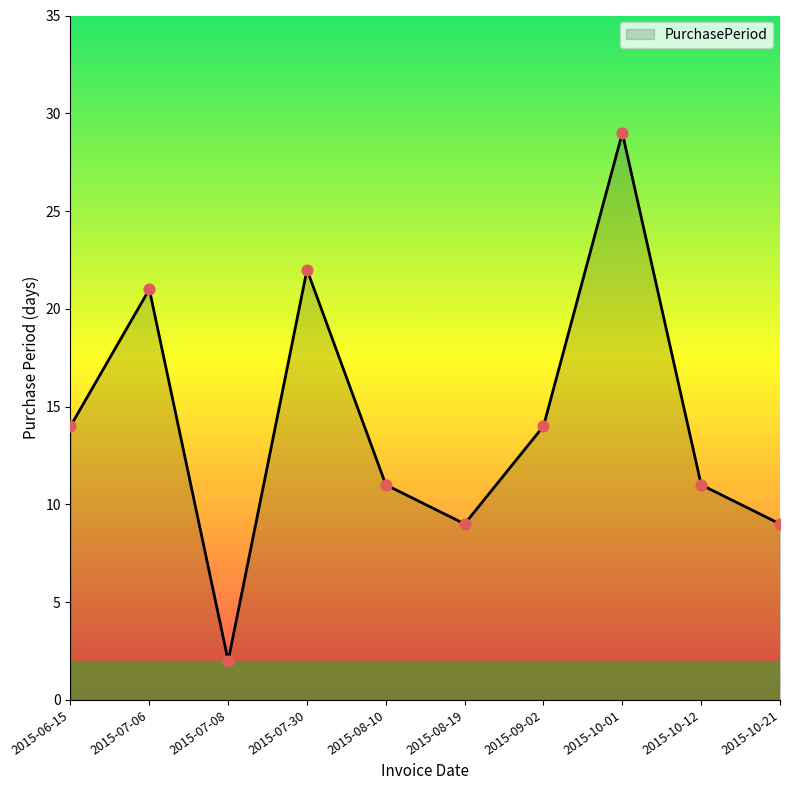

Between 2015-10-21 and 2015-07-08, which is larger?

2015-10-21